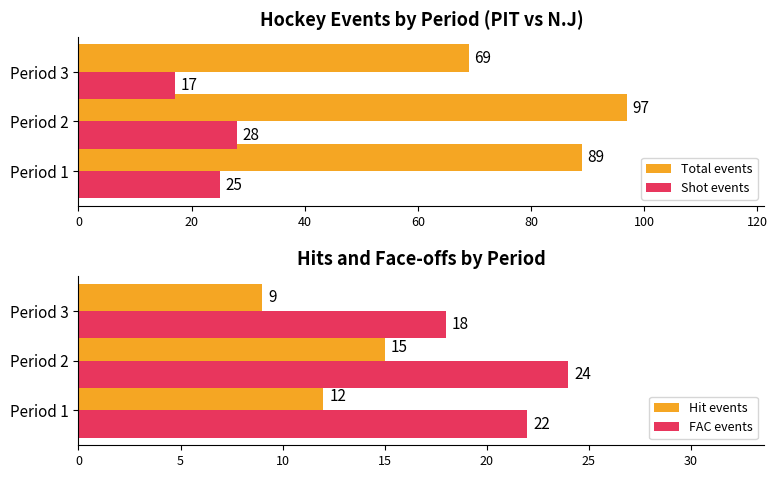

What is the difference between the maximum and minimum values in the Shot events series?

11